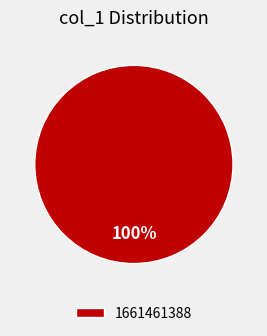

Which slice represents more than half of the pie?

1661461388